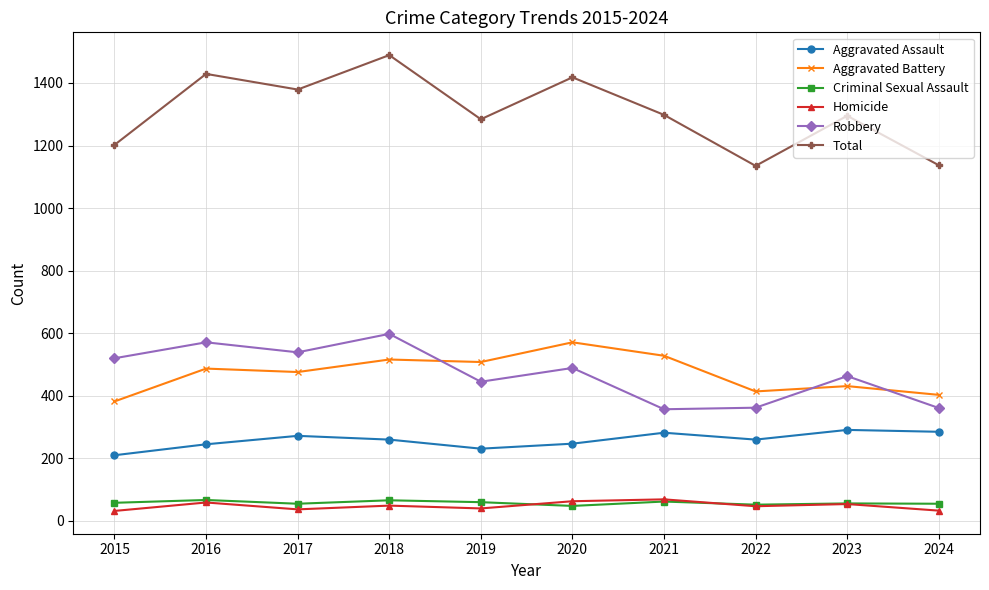

Which series changed the most between 2018 and 2019?

Total